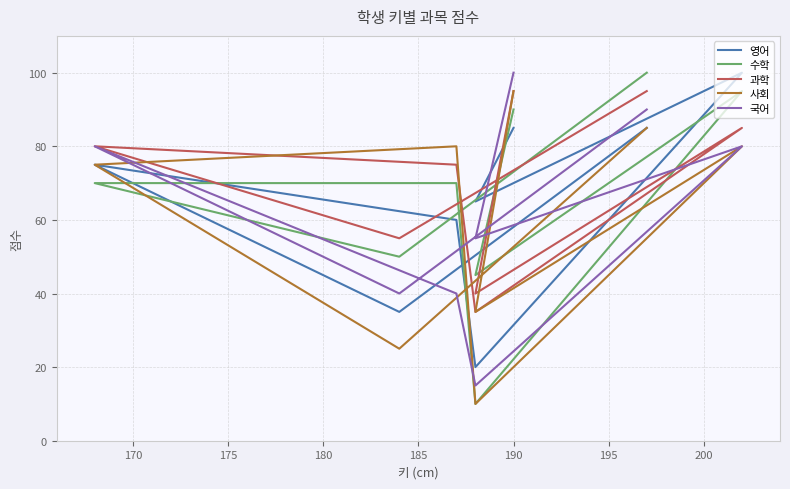

Between 170 and 200, which series saw the biggest shift?

사회